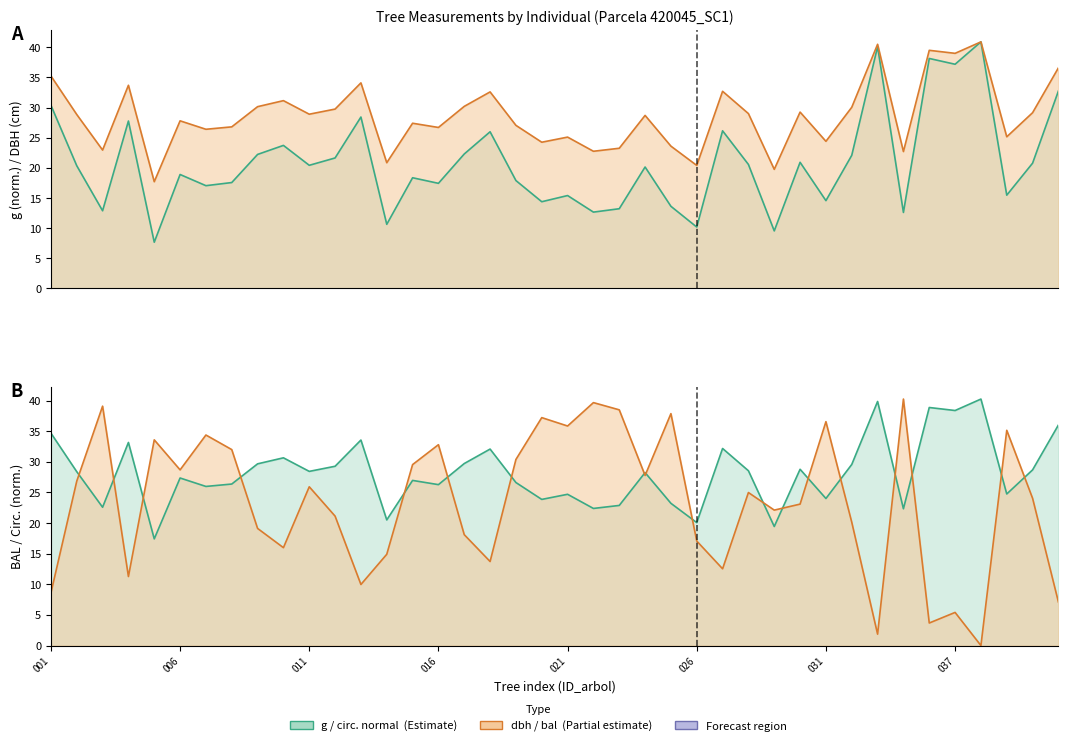

What is the sum of all circunferencia_normal values?

1126.5